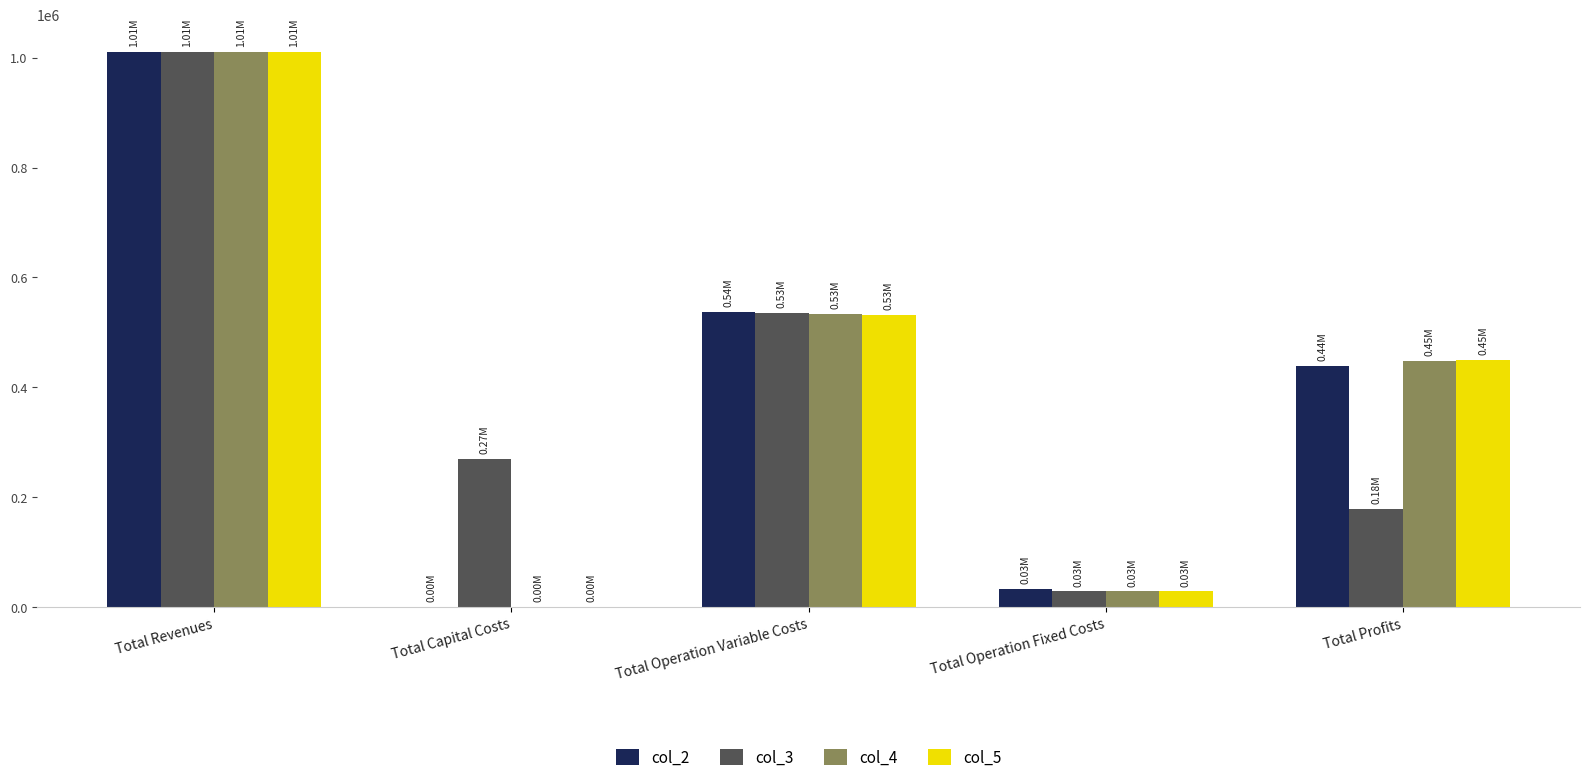

Is the value of col_2 at Total Revenues greater than the value of col_4 at Total Operation Fixed Costs?

Yes